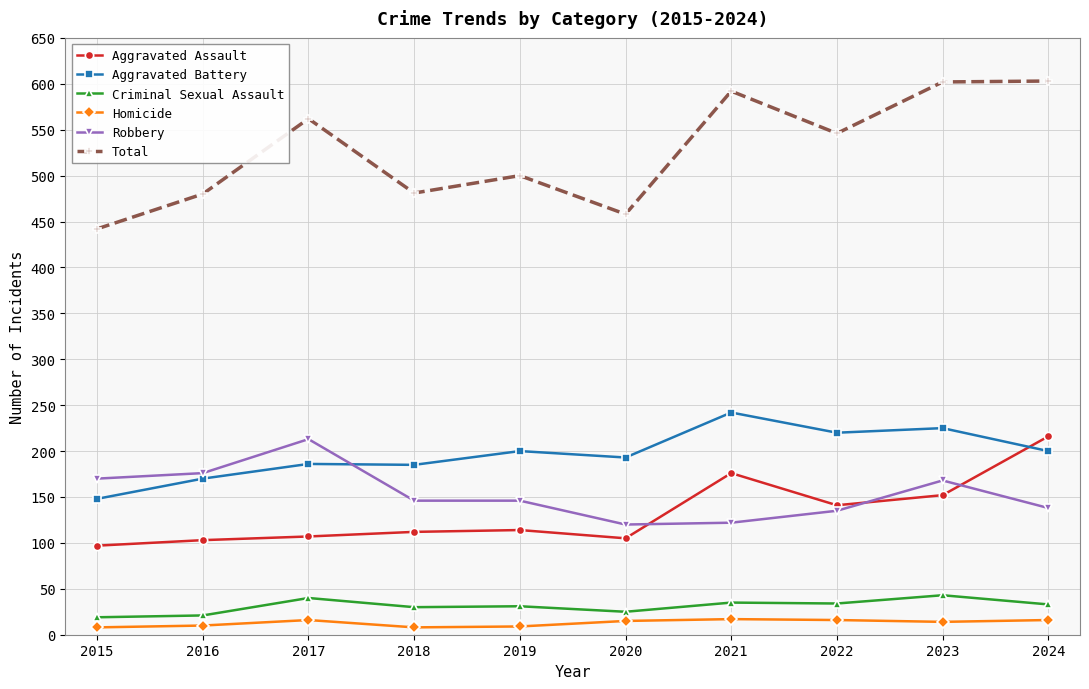

Is the value of Total at 2017 greater than the value of Homicide at 2015?

Yes